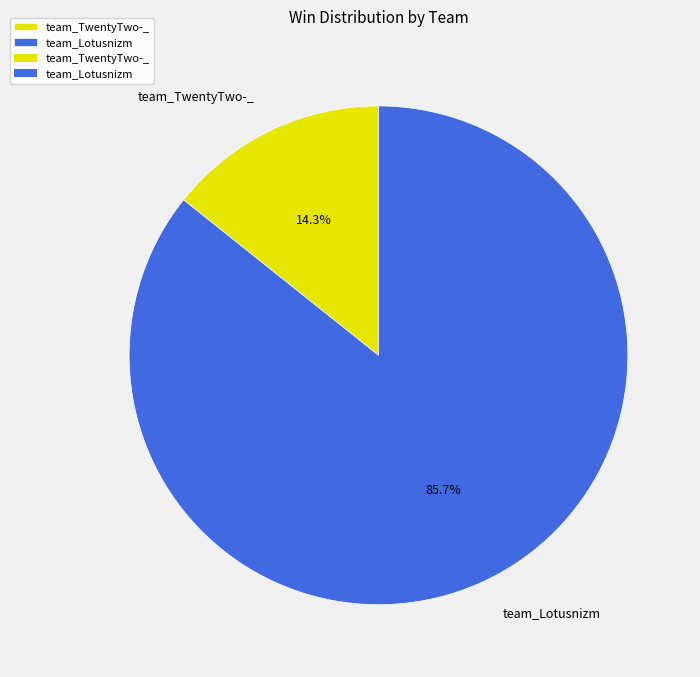

To the nearest percent, what portion does team_Lotusnizm represent?

86%